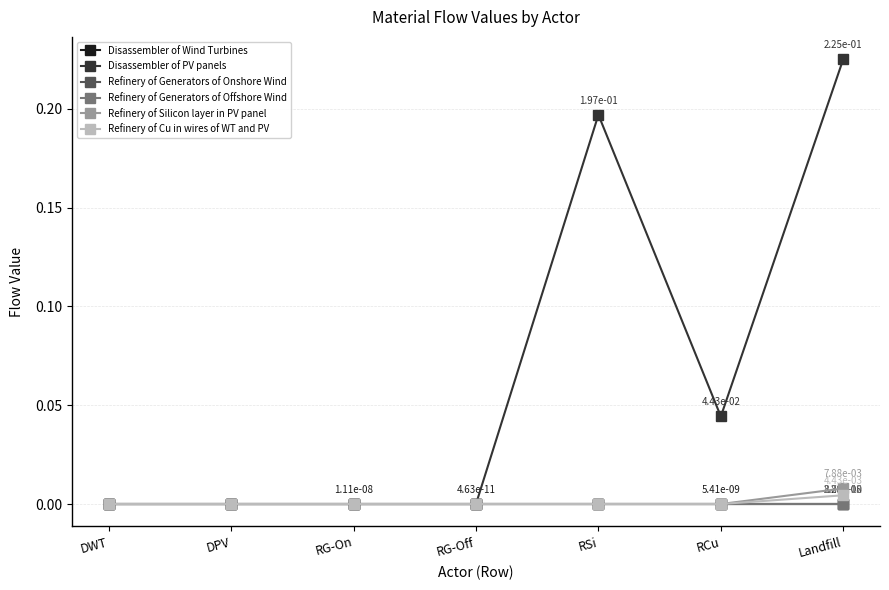

Which series has the widest spread of values?

Disassembler of PV panels